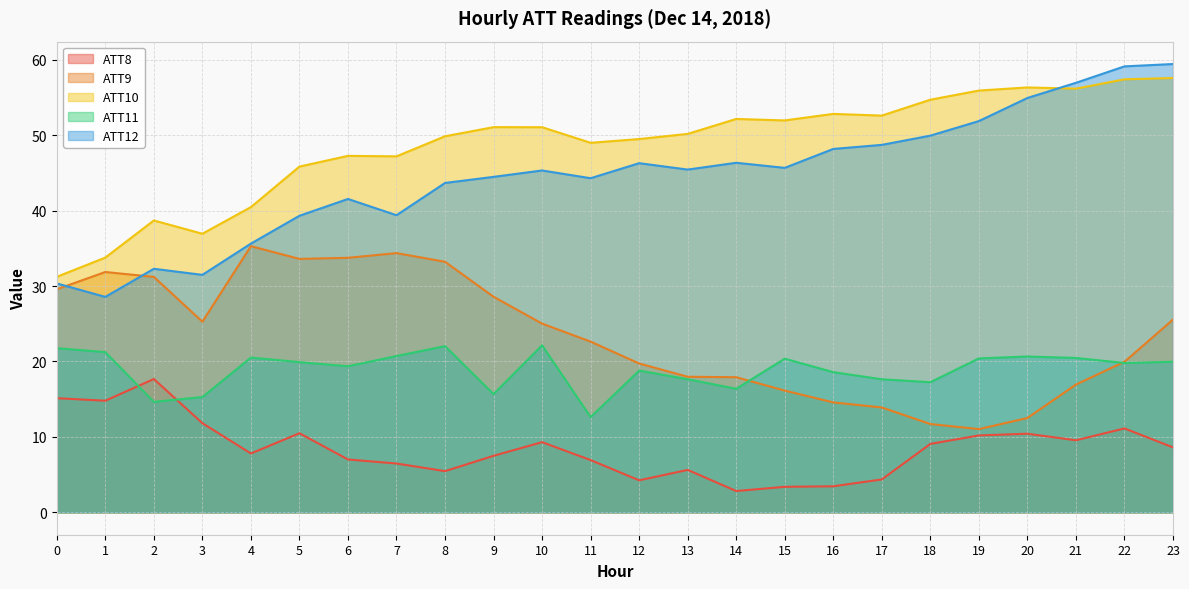

How many distinct data groups are displayed?

5